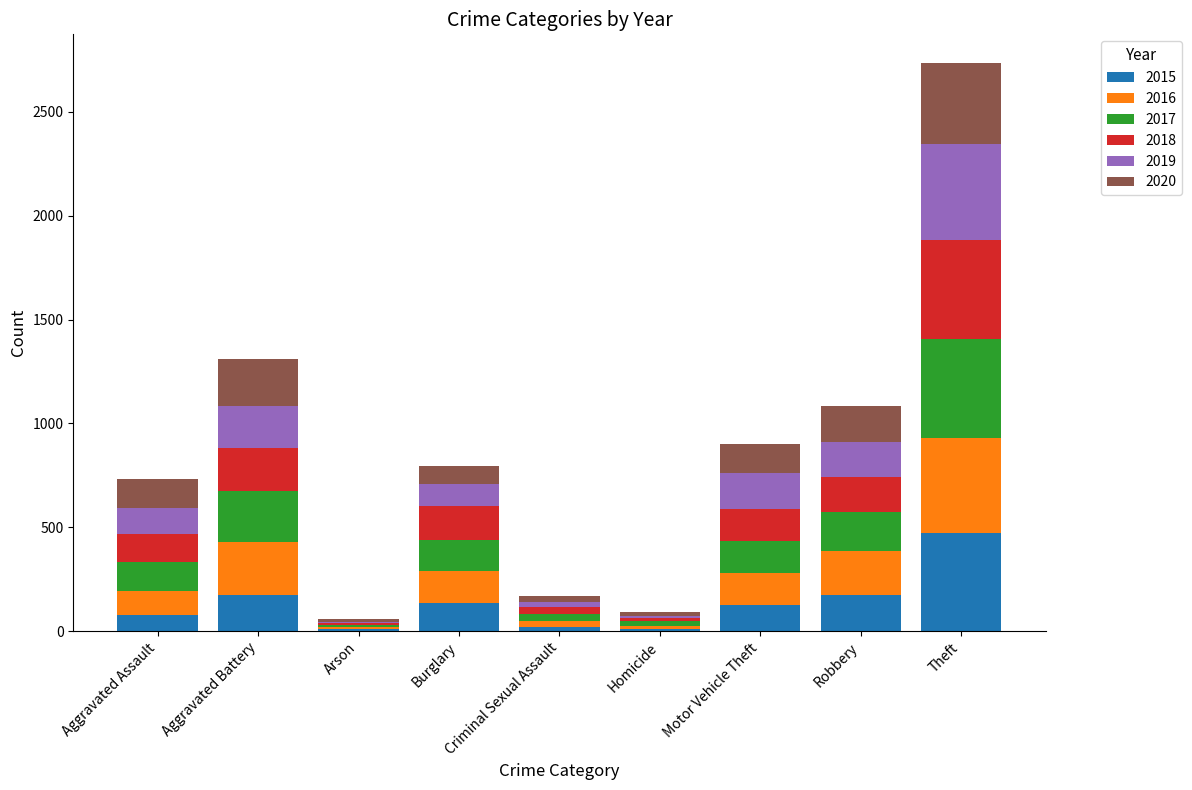

At which label does 2015 reach its peak?

Theft